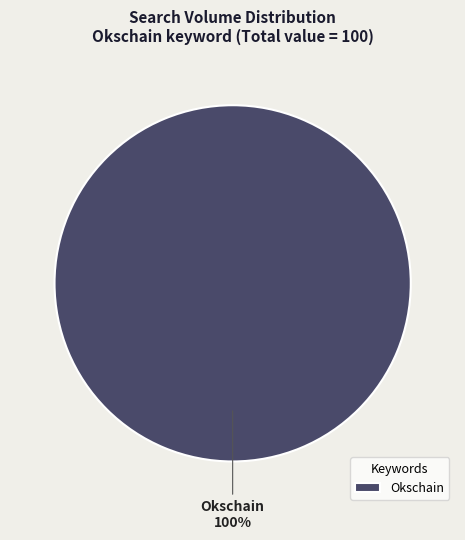

What is the majority slice?

Okschain